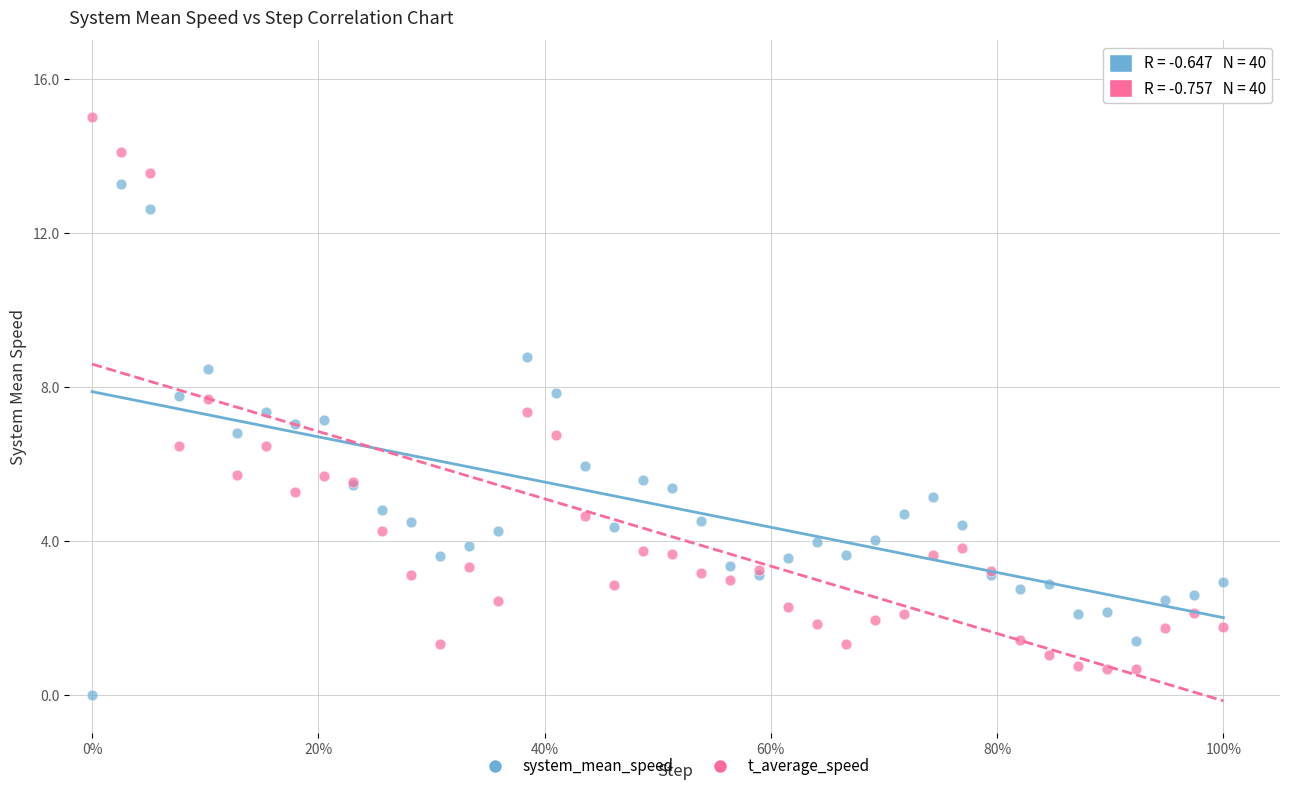

Which series has the widest spread of Y values?

t_average_speed